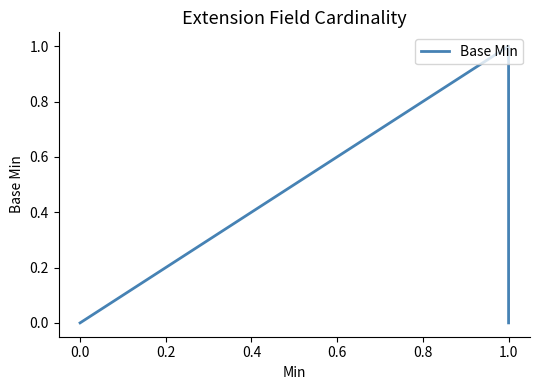

True or false: there are more than 2 points higher than both neighbors.

False